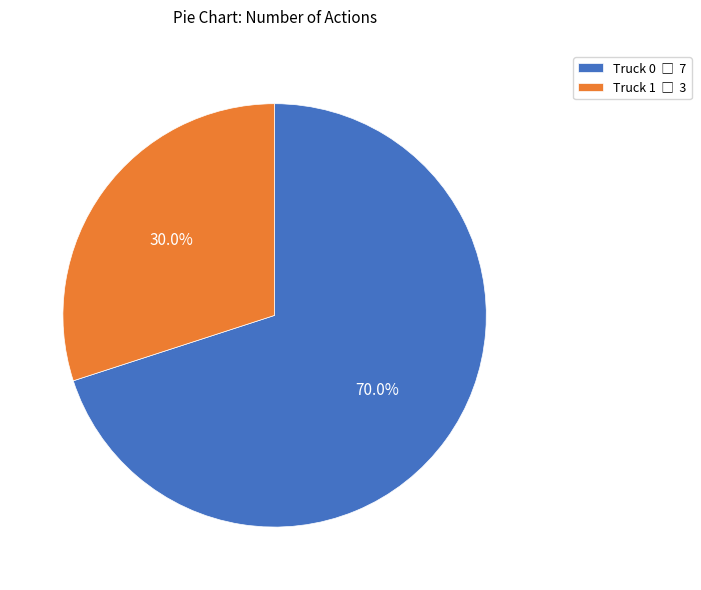

Approximately how many times larger is the value at Truck 1 compared to Truck 0?

0.4